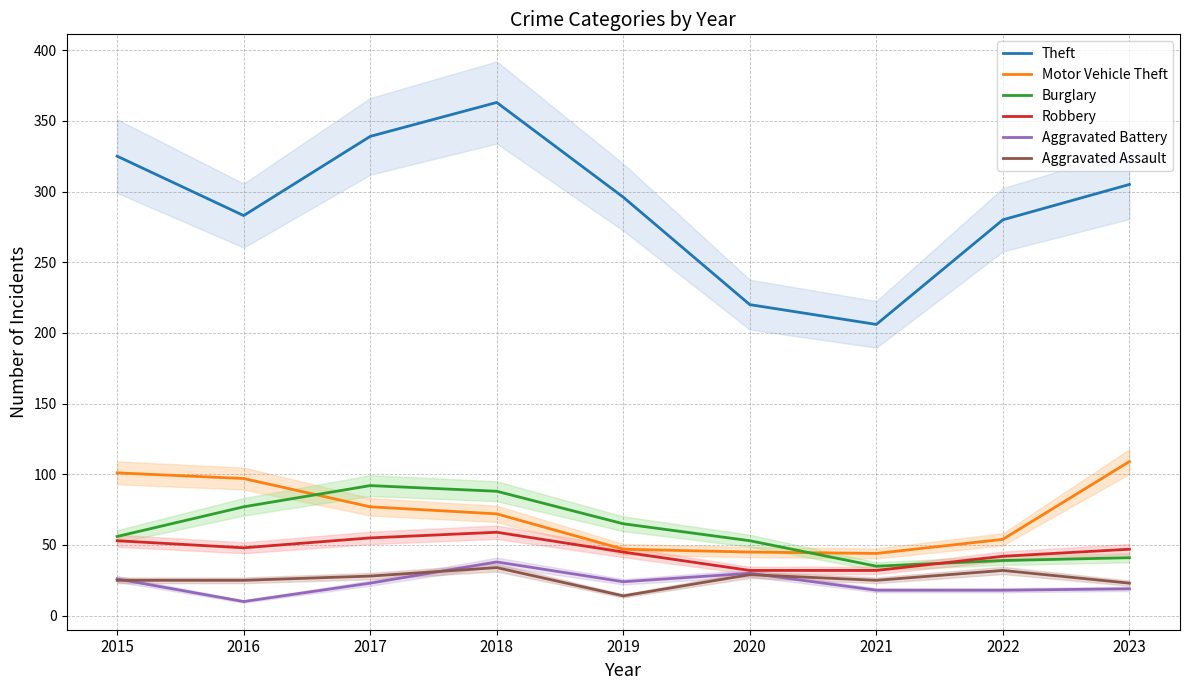

What is the average value of the Theft series?

291